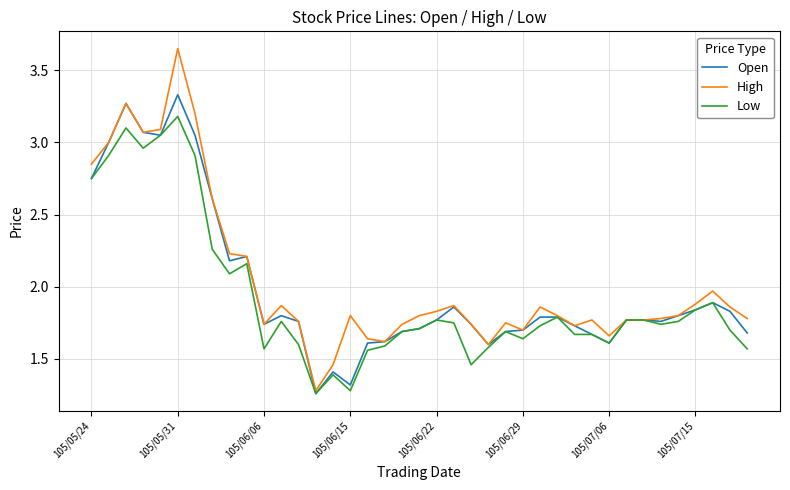

Which series has the largest range (max minus min)?

High